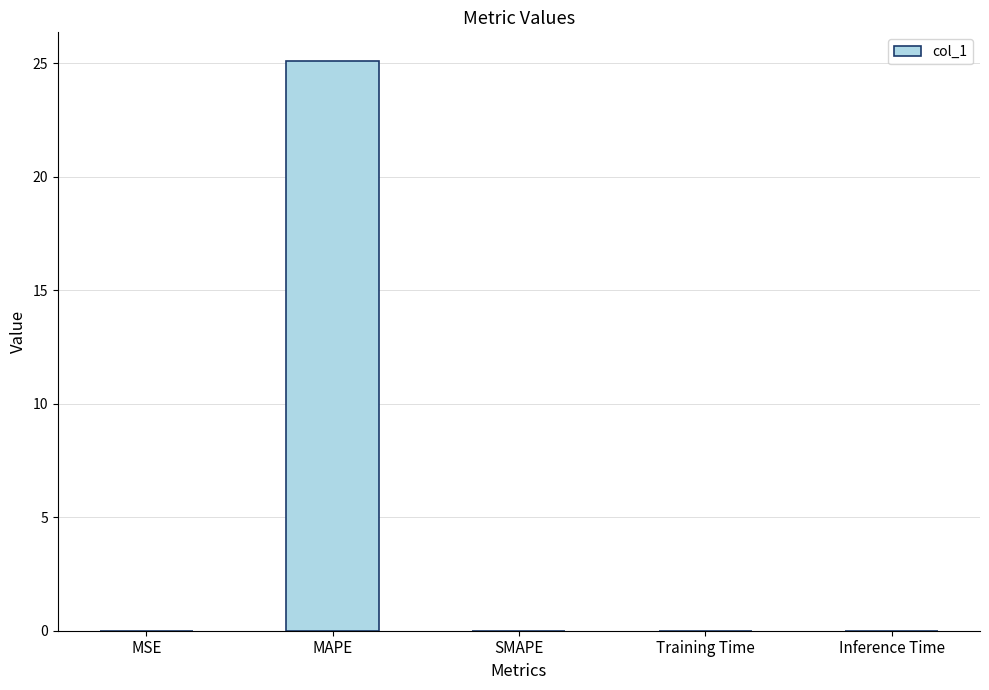

Which category has the highest value across all series?

MAPE